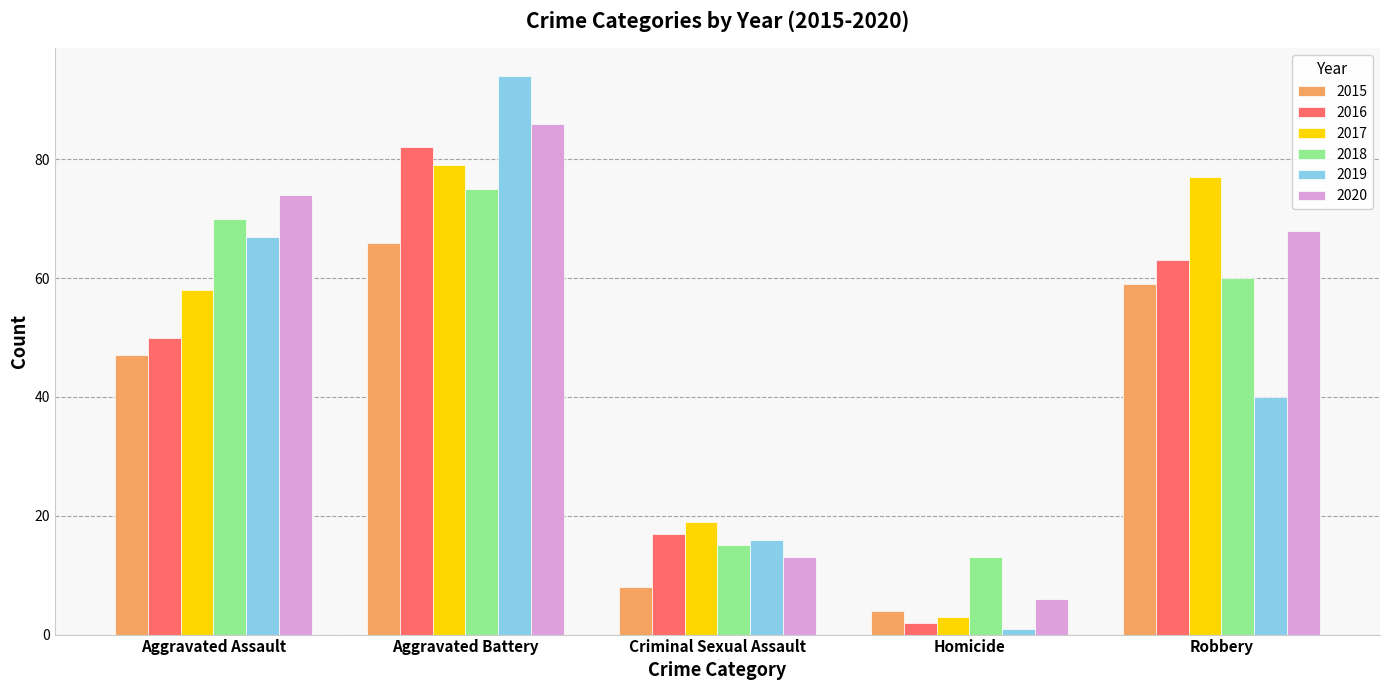

What is the average value of the 2020 series?

49